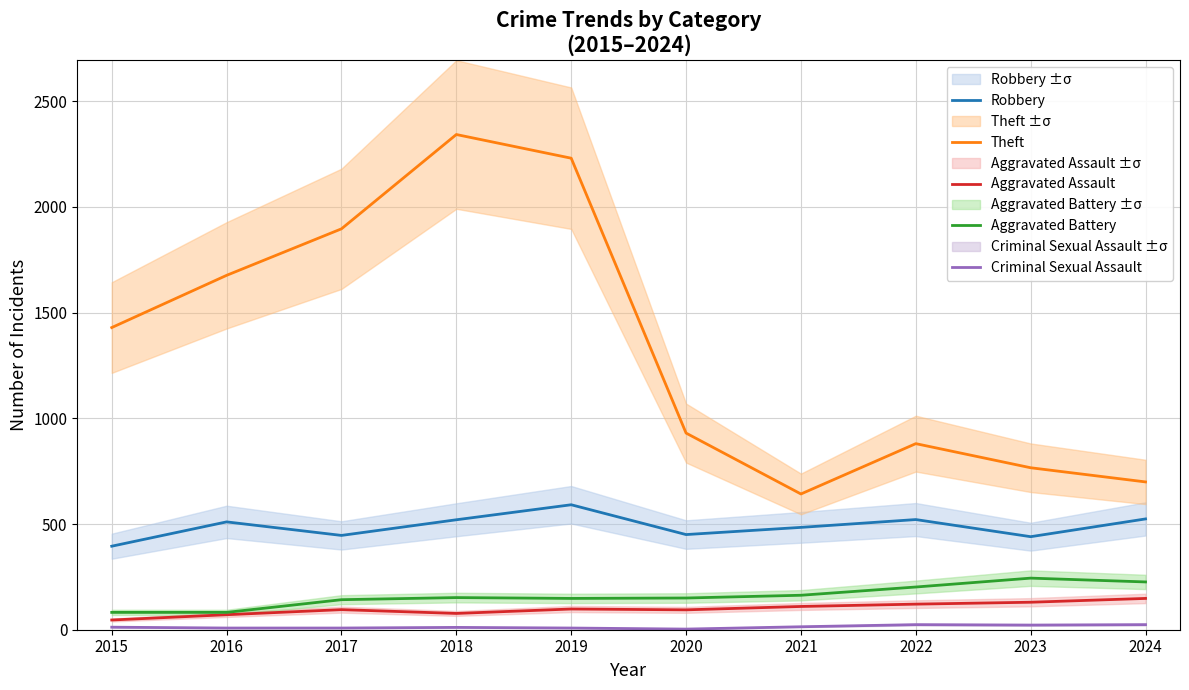

What is the difference between the Theft values at 2022 and 2017?

1016